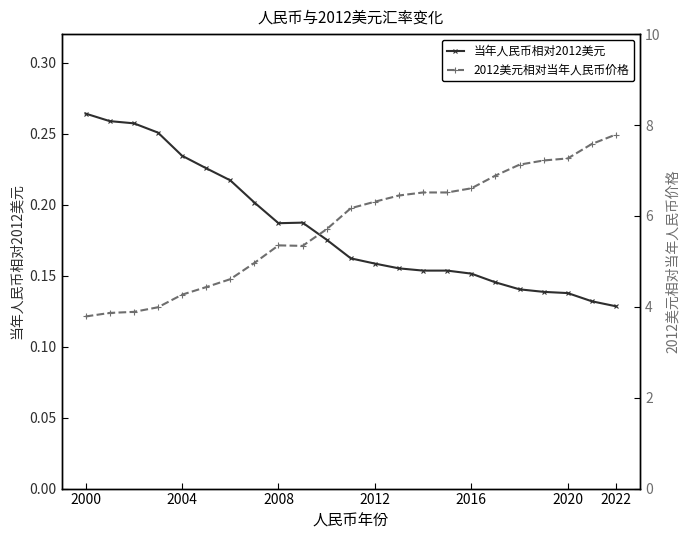

Which series has the largest total across all categories?

2012美元相对当年人民币价格